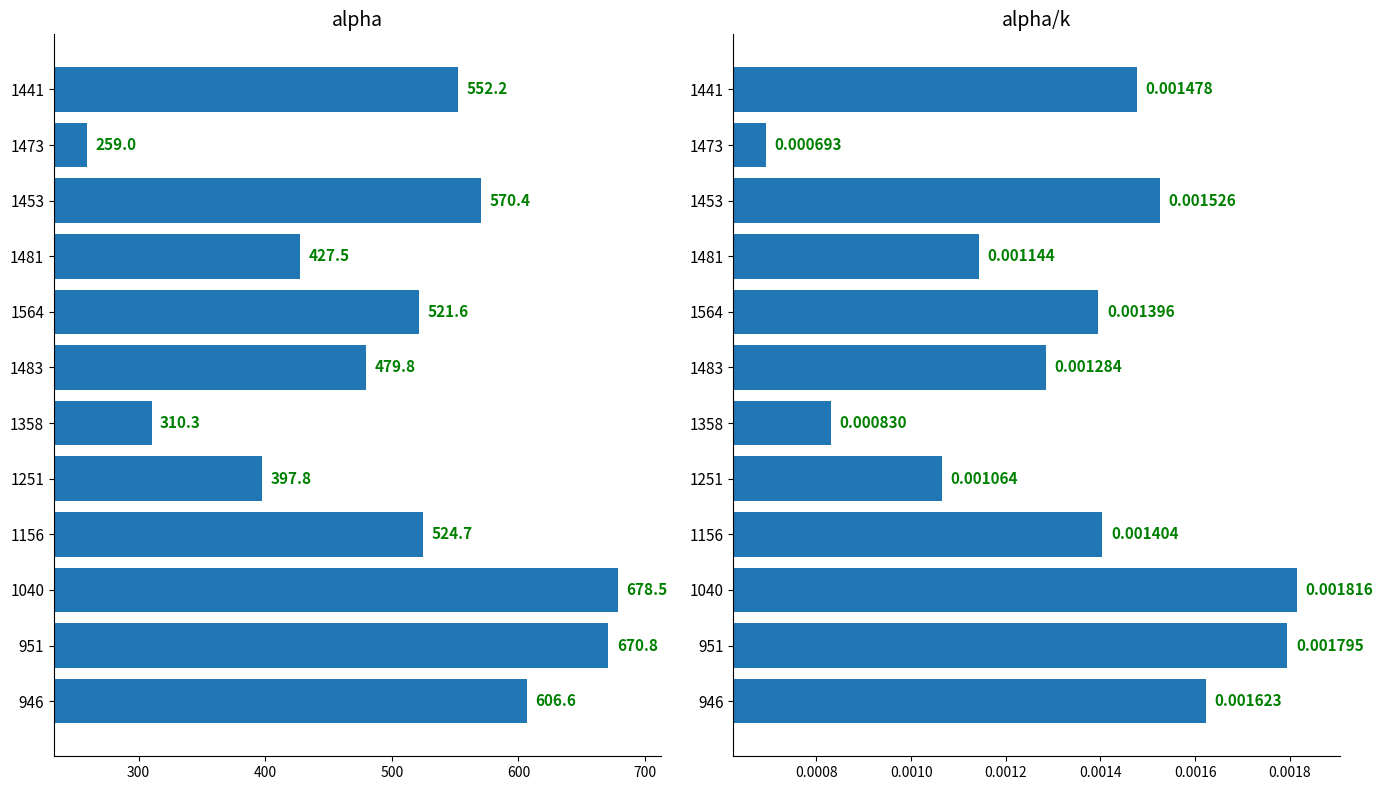

Which series has the largest total across all categories?

alpha